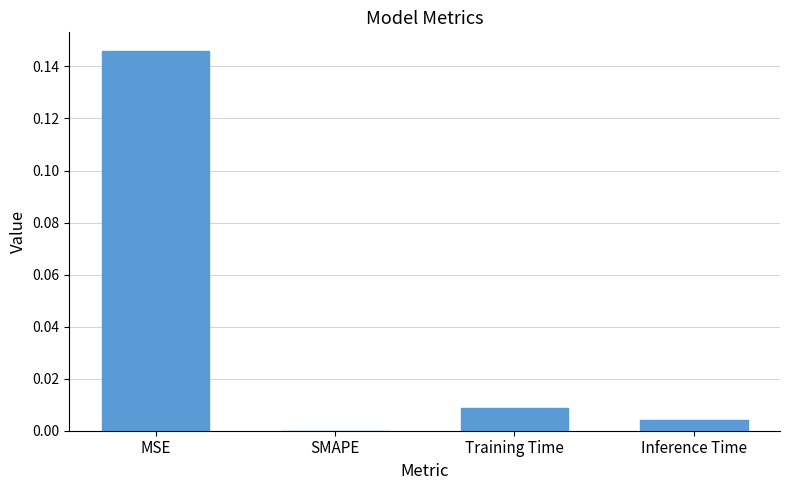

At which category does the chart reach its peak across all series?

MSE